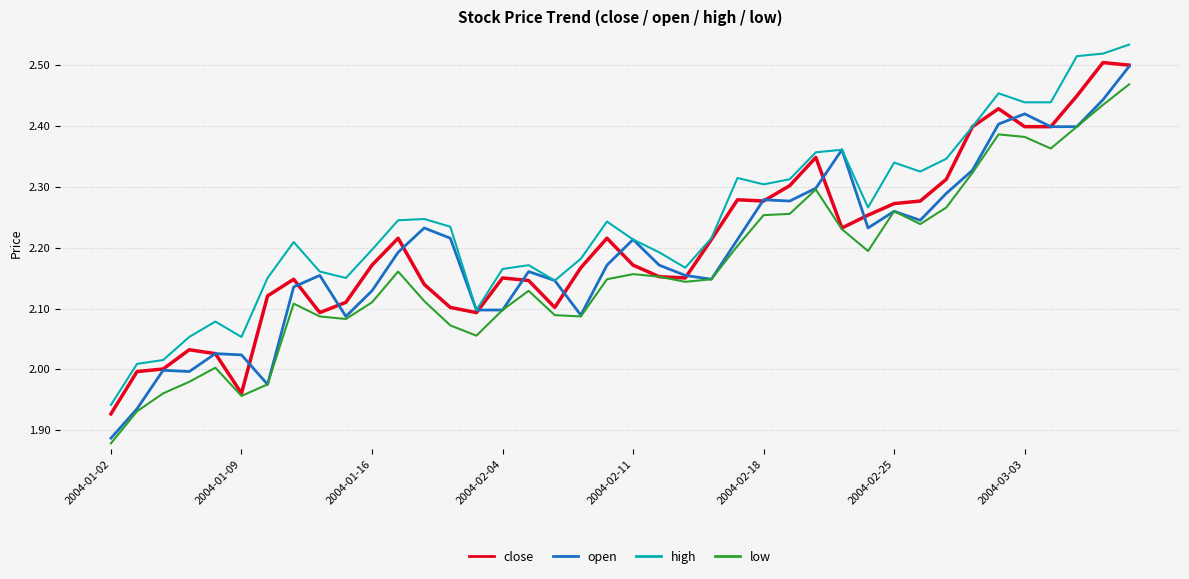

What are all the series names shown in the legend?

close, open, high, low